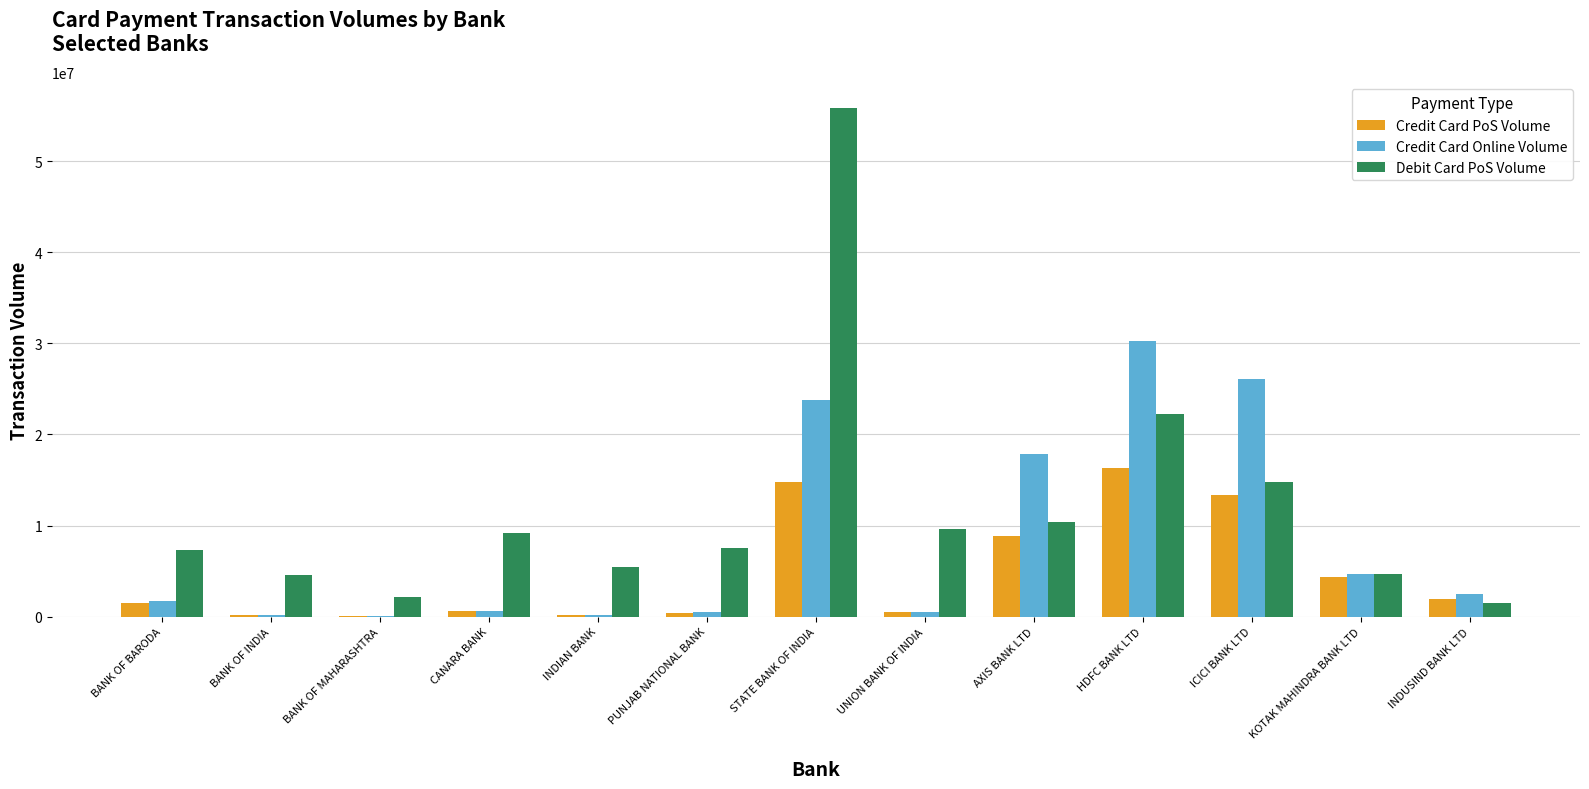

How many data points does each series have?

13